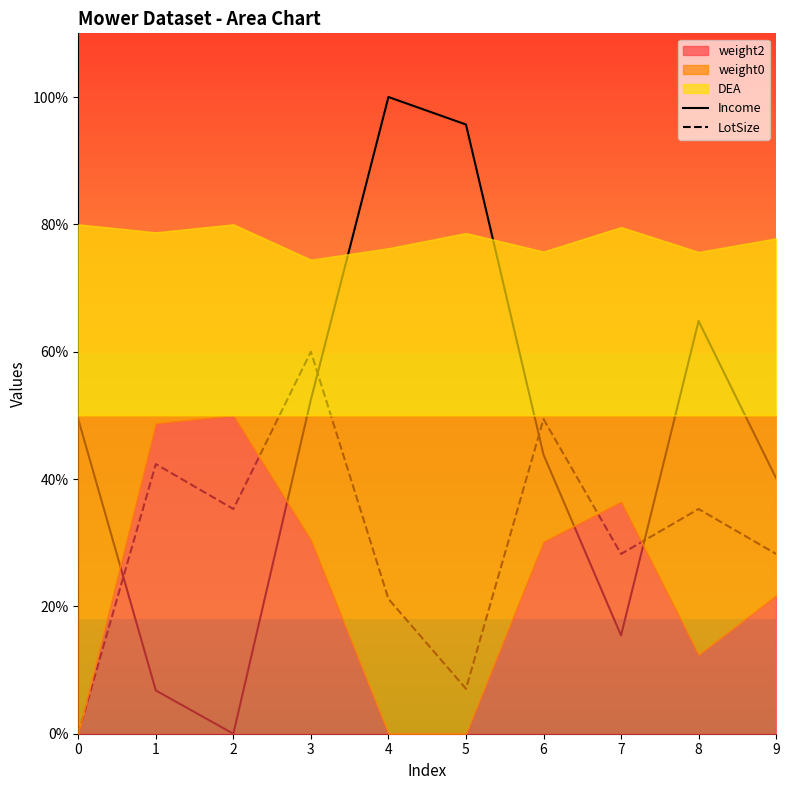

Where is the first local minimum for LotSize?

2